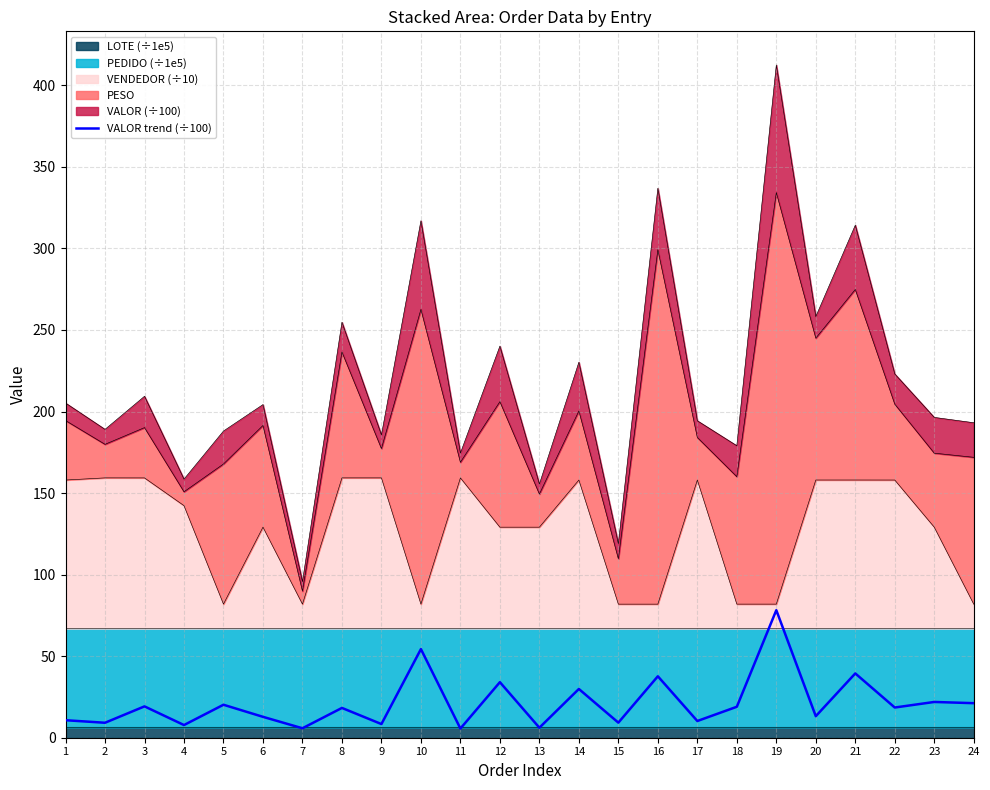

Rank the categories by value from lowest to highest.

11, 7, 13, 4, 9, 2, 15, 17, 1, 6, 20, 8, 22, 18, 3, 5, 24, 23, 14, 12, 16, 21, 10, 19